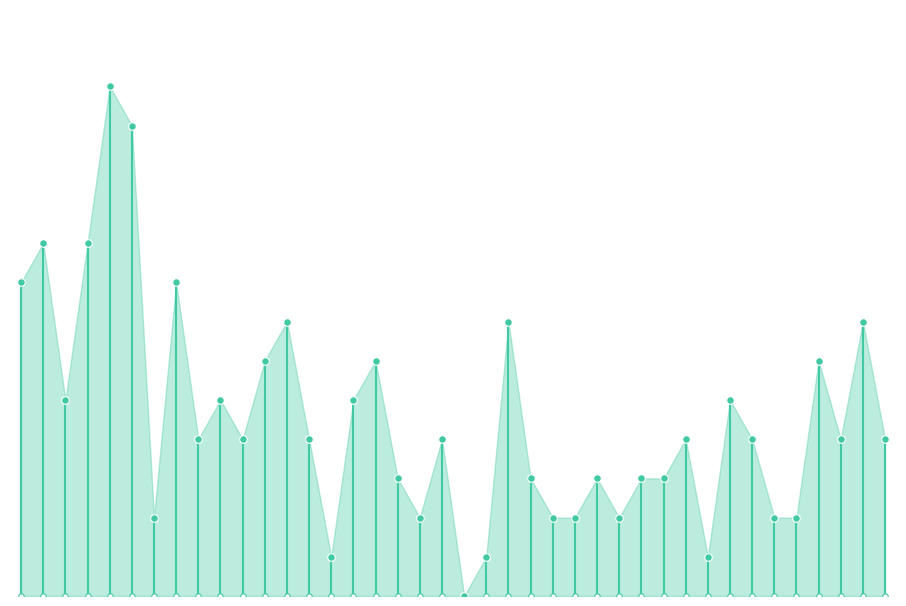

What is the change in value from 2023-01-05 to 2023-01-31?

-9